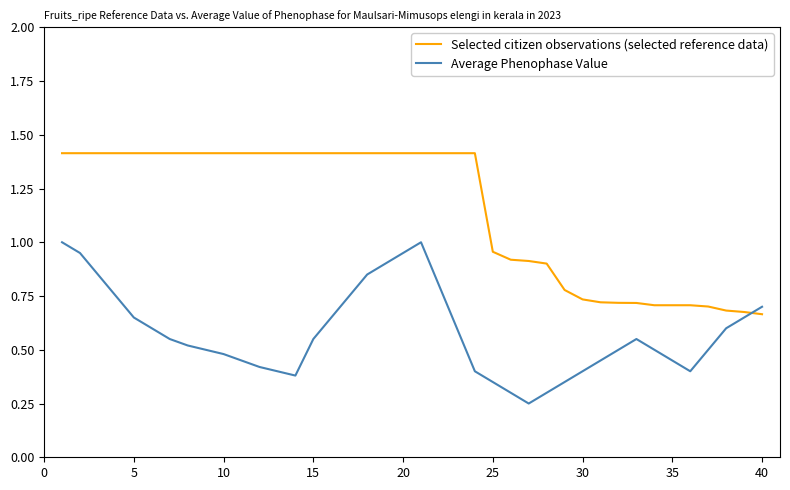

What is the greatest value displayed?

1.4